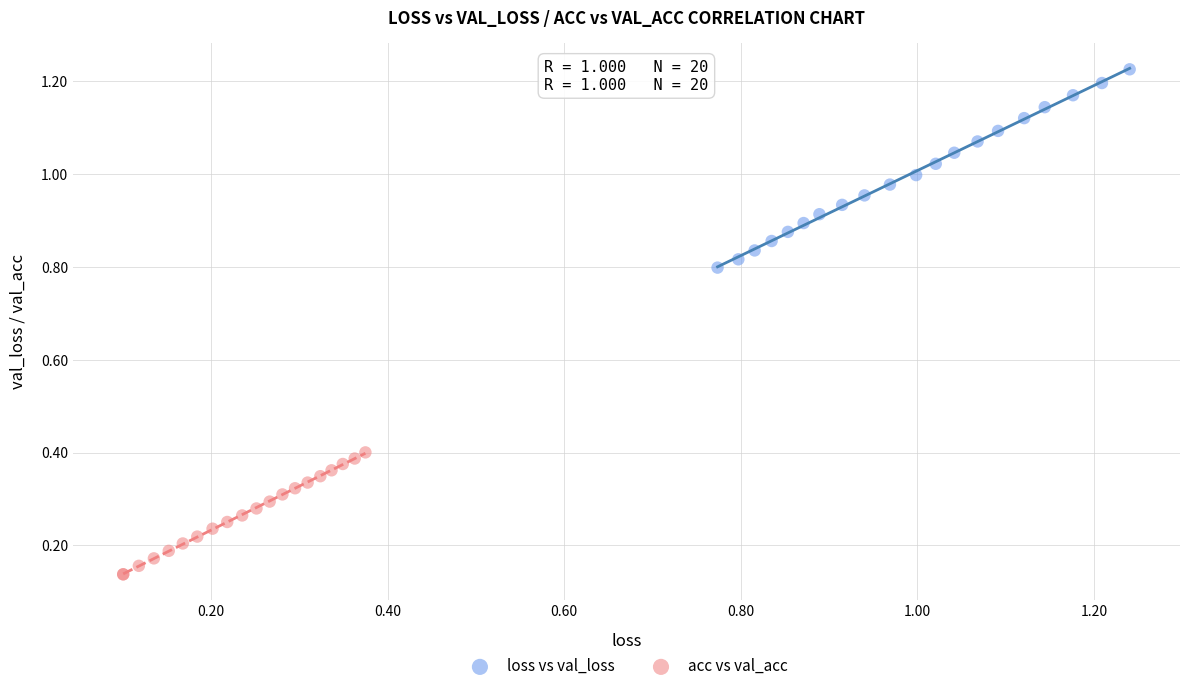

Which series has the largest Y range (max minus min)?

loss vs val_loss